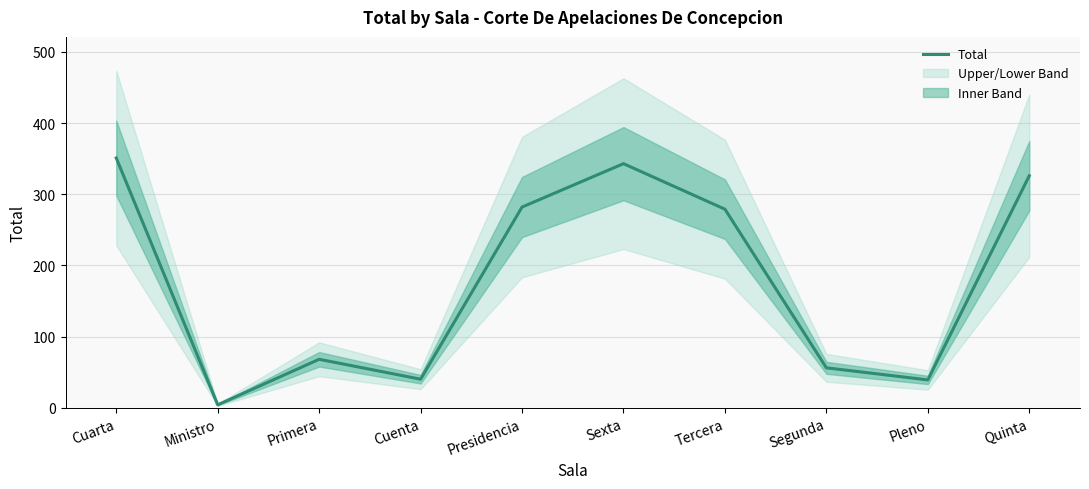

True or false: the data shows 115 at Primera.

False